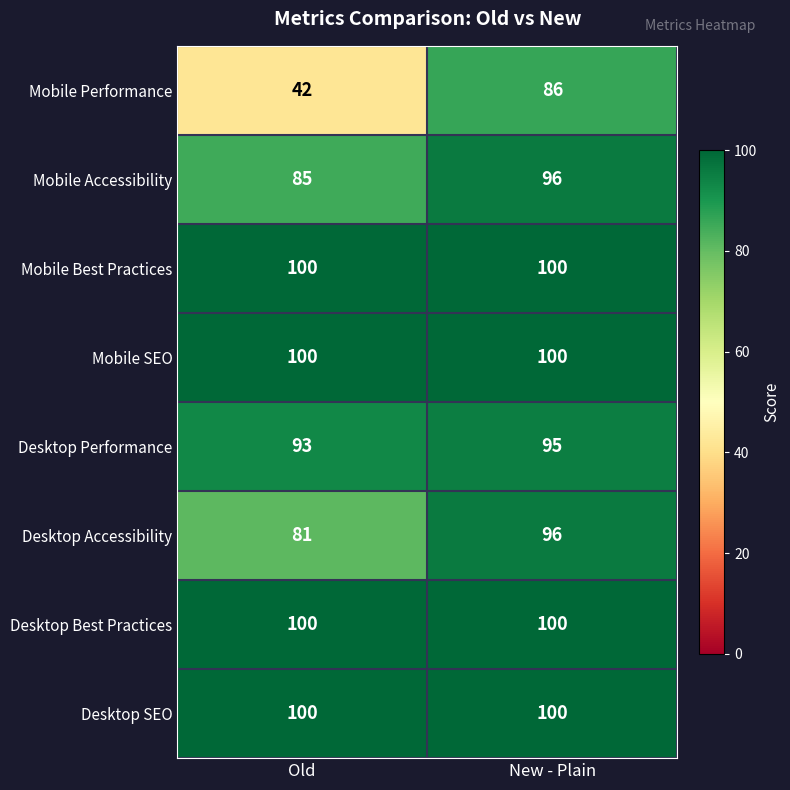

Which series has the widest spread of values?

Mobile Performance